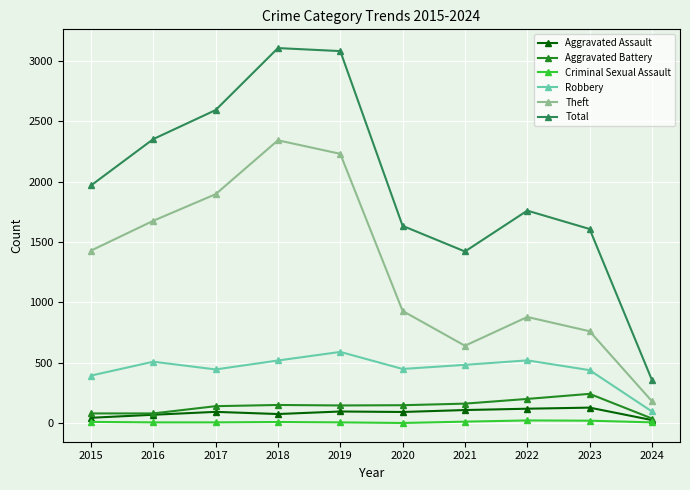

Is the value of Aggravated Battery at 2019 greater than the value of Aggravated Assault at 2019?

Yes